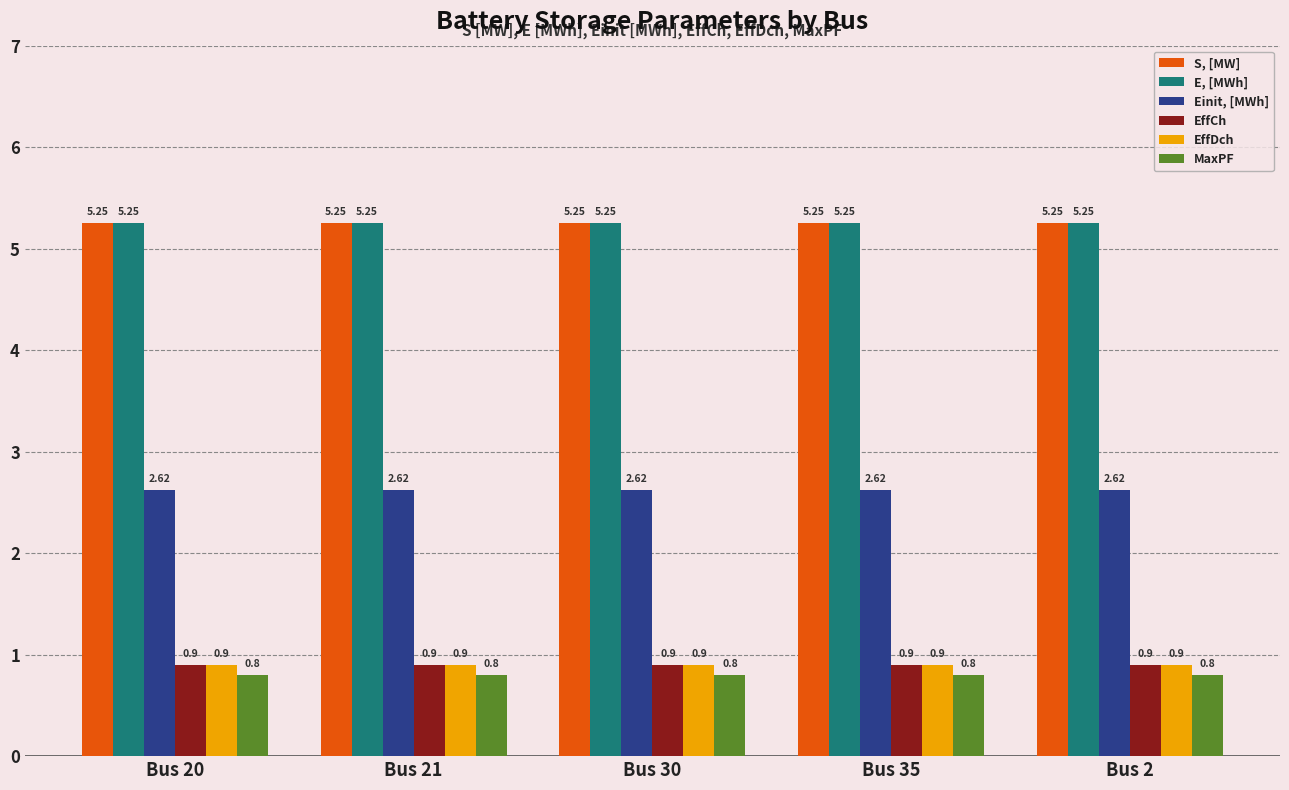

What are all the series names shown in the legend?

S, [MW], E, [MWh], Einit, [MWh], EffCh, EffDch, MaxPF